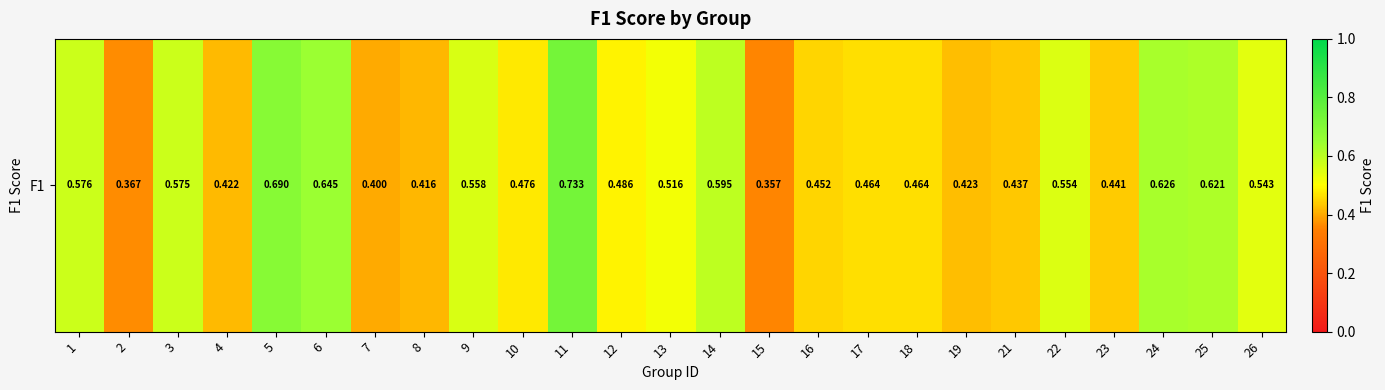

The value at 10 is 0.2. True or false?

False